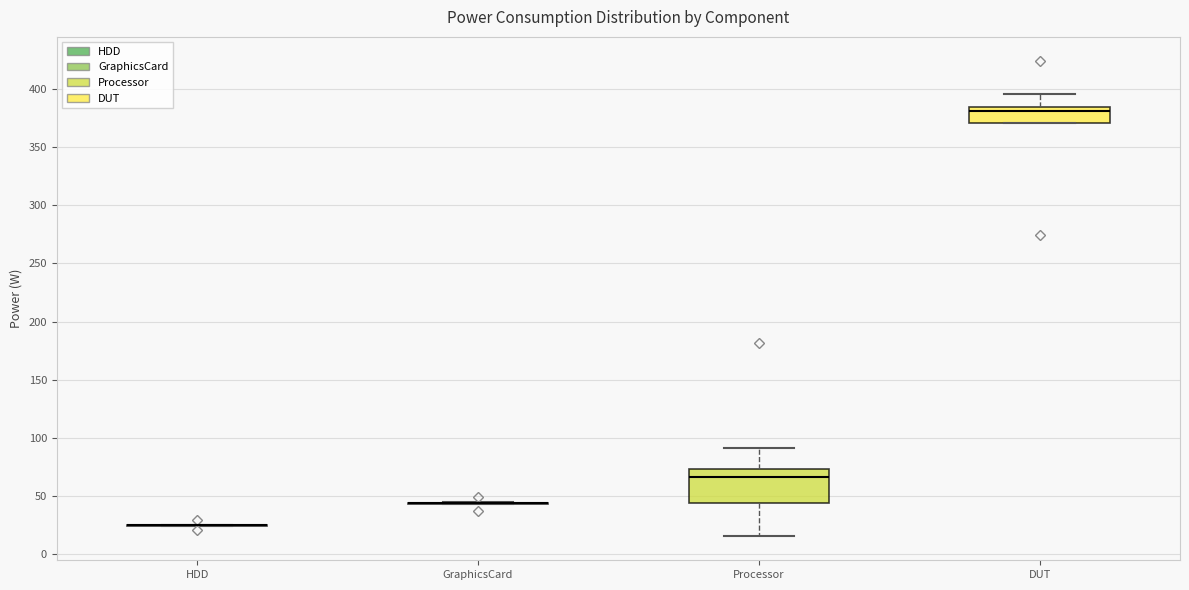

Reading left to right, transcribe this box plot: for each box, give where its median line is, the range the box spans, and where its two whiskers end, as read against the y-axis. The values are not printed on the chart, so give them approximately, as read against the axis.

HDD: box collapsed to a line at 25, whiskers 25 to 25
GraphicsCard: box collapsed to a line at 45, whiskers 45 to 45
Processor: median 65, box 45 to 75, whiskers 15 to 90
DUT: median 380, box 370 to 385, whiskers 370 to 395